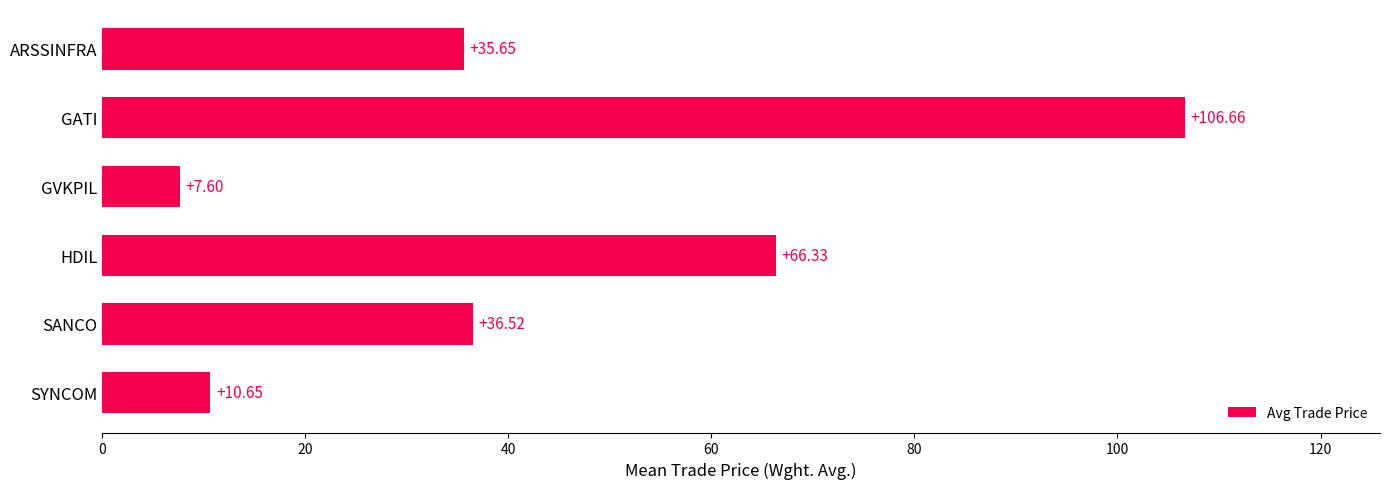

How many values are below 36?

3